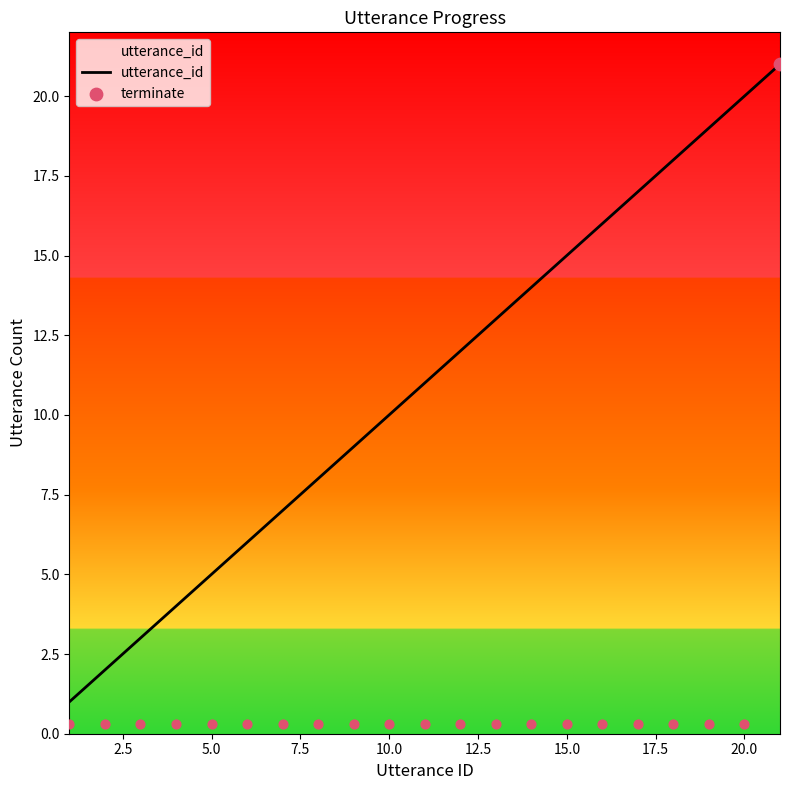

The utterance_id series shows 5 at 5.0. True or false?

True